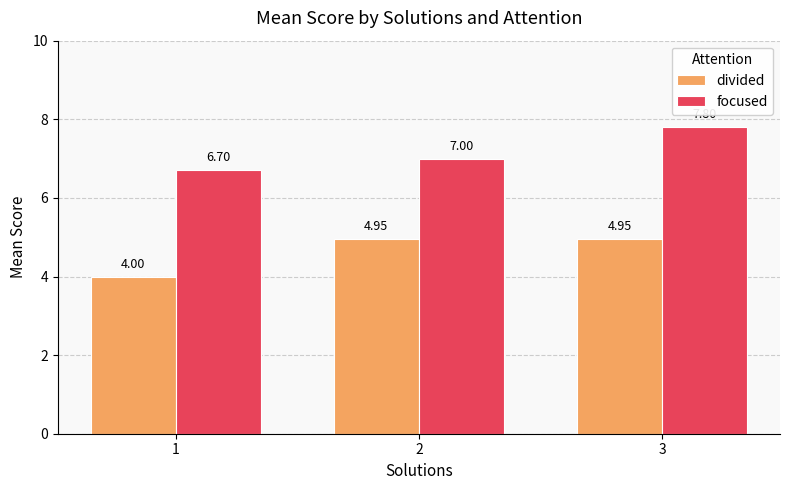

Count the focused values in the range 6 to 7.

2